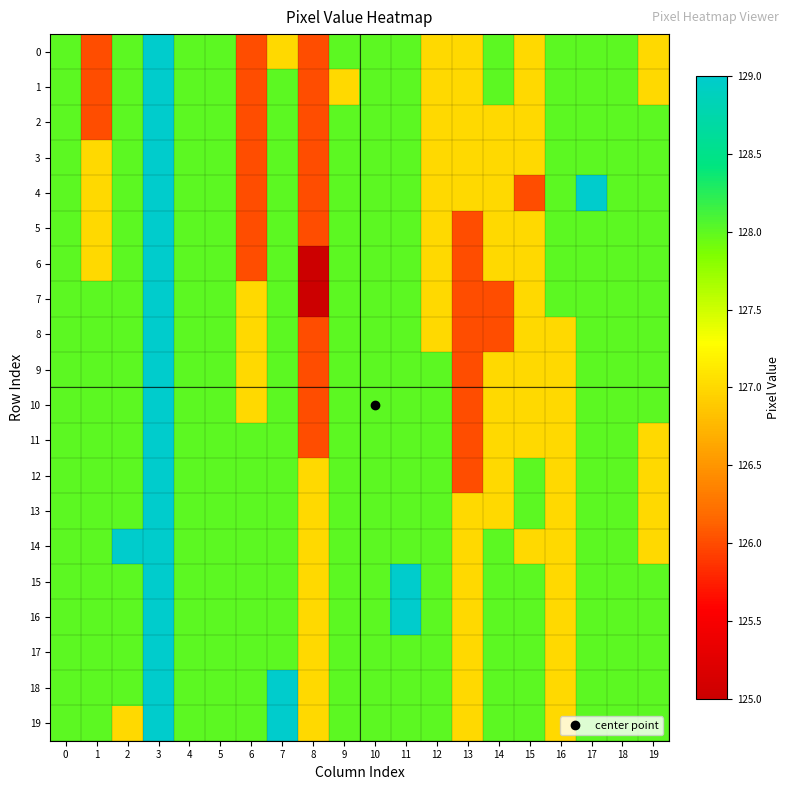

Reading left to right, transcribe all the data shown in this chart.

0: 0=128	1=126	2=128	3=129	4=128	5=128	6=126	7=127	8=126	9=128	10=128	11=128	12=127	13=127	14=128	15=127	16=128	17=128	18=128	19=127
1: 0=128	1=126	2=128	3=129	4=128	5=128	6=126	7=128	8=126	9=127	10=128	11=128	12=127	13=127	14=128	15=127	16=128	17=128	18=128	19=127
2: 0=128	1=126	2=128	3=129	4=128	5=128	6=126	7=128	8=126	9=128	10=128	11=128	12=127	13=127	14=127	15=127	16=128	17=128	18=128	19=128
3: 0=128	1=127	2=128	3=129	4=128	5=128	6=126	7=128	8=126	9=128	10=128	11=128	12=127	13=127	14=127	15=127	16=128	17=128	18=128	19=128
4: 0=128	1=127	2=128	3=129	4=128	5=128	6=126	7=128	8=126	9=128	10=128	11=128	12=127	13=127	14=127	15=126	16=128	17=129	18=128	19=128
5: 0=128	1=127	2=128	3=129	4=128	5=128	6=126	7=128	8=126	9=128	10=128	11=128	12=127	13=126	14=127	15=127	16=128	17=128	18=128	19=128
6: 0=128	1=127	2=128	3=129	4=128	5=128	6=126	7=128	8=125	9=128	10=128	11=128	12=127	13=126	14=127	15=127	16=128	17=128	18=128	19=128
7: 0=128	1=128	2=128	3=129	4=128	5=128	6=127	7=128	8=125	9=128	10=128	11=128	12=127	13=126	14=126	15=127	16=128	17=128	18=128	19=128
8: 0=128	1=128	2=128	3=129	4=128	5=128	6=127	7=128	8=126	9=128	10=128	11=128	12=127	13=126	14=126	15=127	16=127	17=128	18=128	19=128
9: 0=128	1=128	2=128	3=129	4=128	5=128	6=127	7=128	8=126	9=128	10=128	11=128	12=128	13=126	14=127	15=127	16=127	17=128	18=128	19=128
10: 0=128	1=128	2=128	3=129	4=128	5=128	6=127	7=128	8=126	9=128	10=128	11=128	12=128	13=126	14=127	15=127	16=127	17=128	18=128	19=128
11: 0=128	1=128	2=128	3=129	4=128	5=128	6=128	7=128	8=126	9=128	10=128	11=128	12=128	13=126	14=127	15=127	16=127	17=128	18=128	19=127
12: 0=128	1=128	2=128	3=129	4=128	5=128	6=128	7=128	8=127	9=128	10=128	11=128	12=128	13=126	14=127	15=128	16=127	17=128	18=128	19=127
13: 0=128	1=128	2=128	3=129	4=128	5=128	6=128	7=128	8=127	9=128	10=128	11=128	12=128	13=127	14=127	15=128	16=127	17=128	18=128	19=127
14: 0=128	1=128	2=129	3=129	4=128	5=128	6=128	7=128	8=127	9=128	10=128	11=128	12=128	13=127	14=128	15=127	16=127	17=128	18=128	19=127
15: 0=128	1=128	2=128	3=129	4=128	5=128	6=128	7=128	8=127	9=128	10=128	11=129	12=128	13=127	14=128	15=128	16=127	17=128	18=128	19=128
16: 0=128	1=128	2=128	3=129	4=128	5=128	6=128	7=128	8=127	9=128	10=128	11=129	12=128	13=127	14=128	15=128	16=127	17=128	18=128	19=128
17: 0=128	1=128	2=128	3=129	4=128	5=128	6=128	7=128	8=127	9=128	10=128	11=128	12=128	13=127	14=128	15=128	16=127	17=128	18=128	19=128
18: 0=128	1=128	2=128	3=129	4=128	5=128	6=128	7=129	8=127	9=128	10=128	11=128	12=128	13=127	14=128	15=128	16=127	17=128	18=128	19=128
19: 0=128	1=128	2=127	3=129	4=128	5=128	6=128	7=129	8=127	9=128	10=128	11=128	12=128	13=127	14=128	15=128	16=127	17=128	18=128	19=128